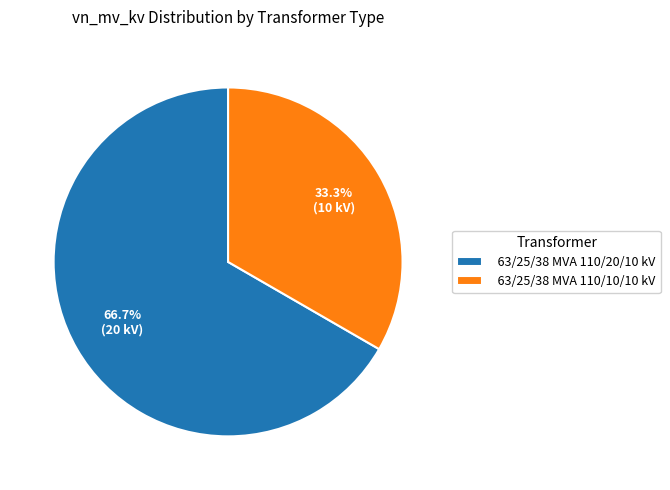

Is there a majority slice in this chart?

Yes